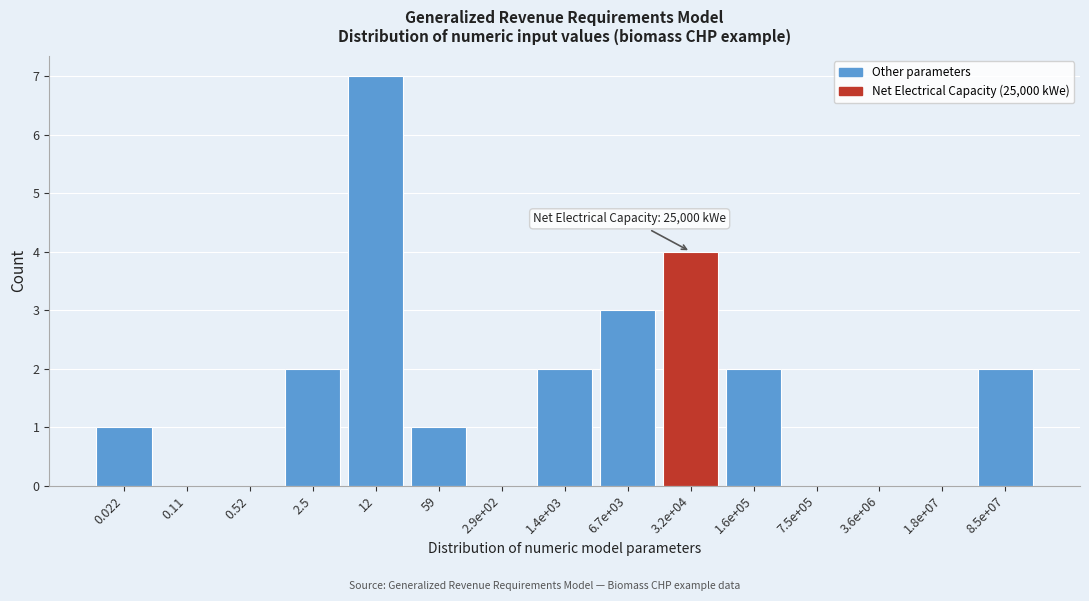

Reading left to right, transcribe all the data shown in this chart.

0.022=1	0.11=0	0.52=0	2.5=2	12=7	59=1	2.9e+02=0	1.4e+03=2	6.7e+03=3	3.2e+04=4	1.6e+05=2	7.5e+05=0	3.6e+06=0	1.8e+07=0	8.5e+07=2